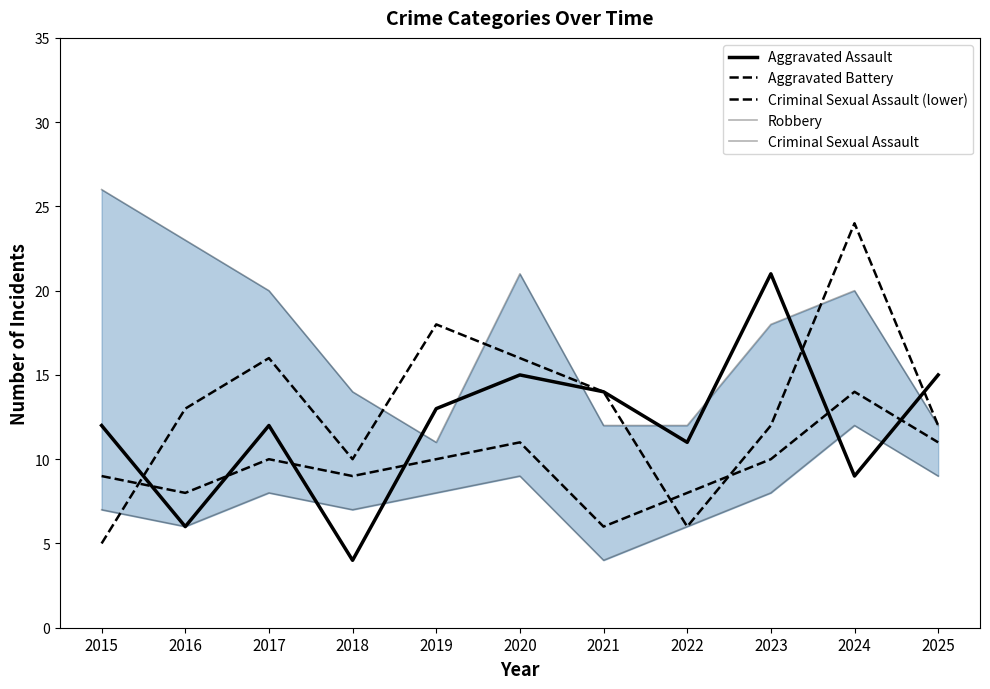

Is it true that Robbery equals 20 at 2017?

True